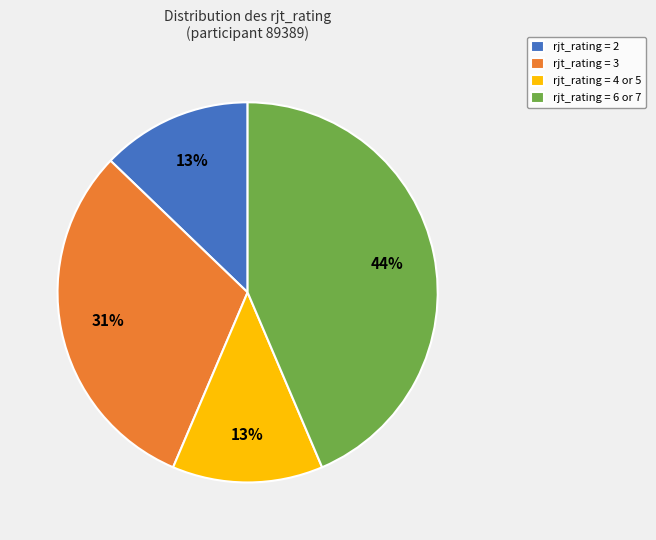

Does rjt_rating = 2 account for over 50% of the chart?

No